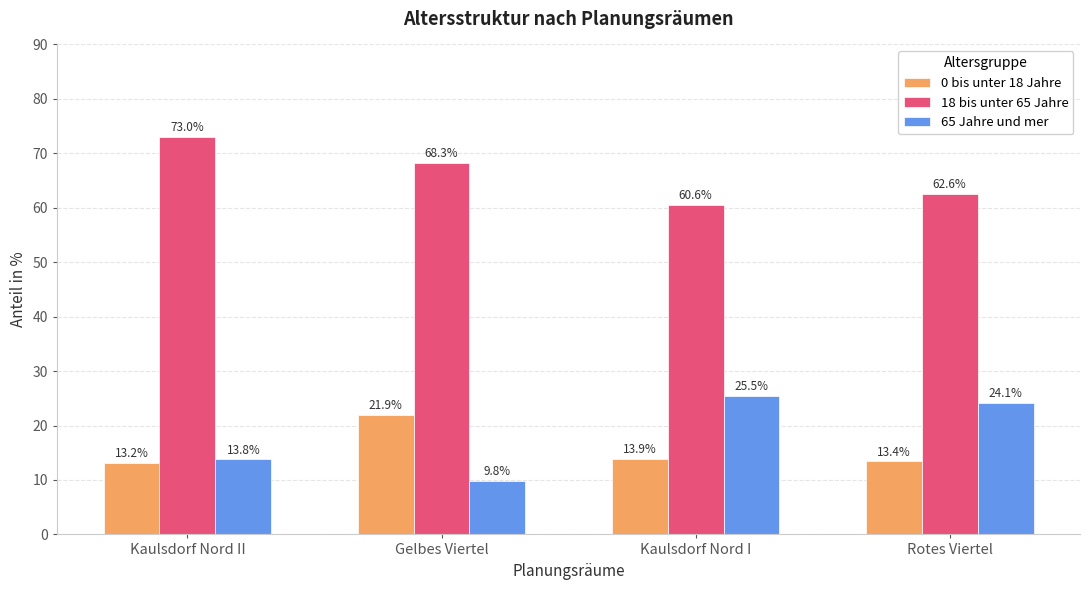

The value of 18 bis unter 65 Jahre at Gelbes Viertel is 68.3. True or false?

True